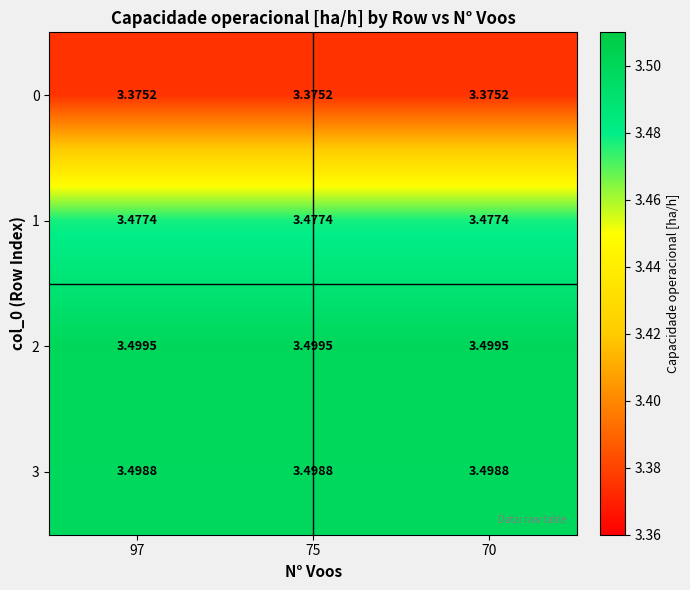

Is the value of 2 at 97 greater than the value of 1 at 97?

Yes